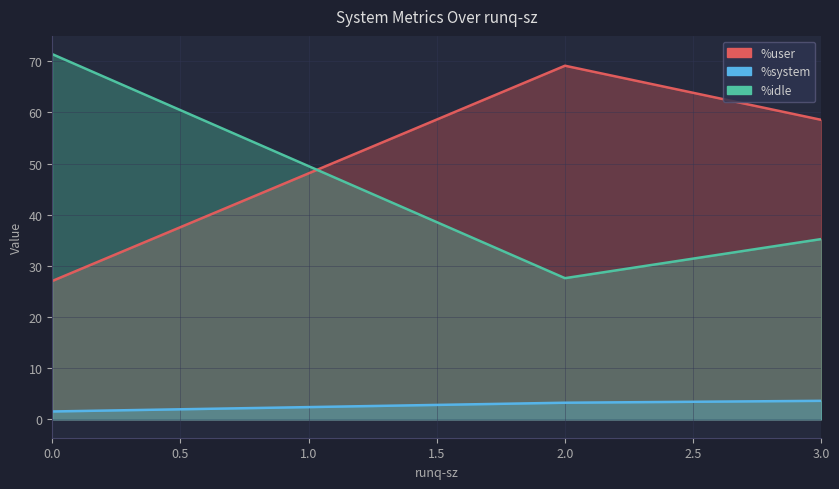

Reading left to right, list all the values displayed in this chart.

%user: 0=27.1	2=69.1	3=58.5
%system: 0=1.6	2=3.3	3=3.6
%idle: 0=71.4	2=27.6	3=35.2